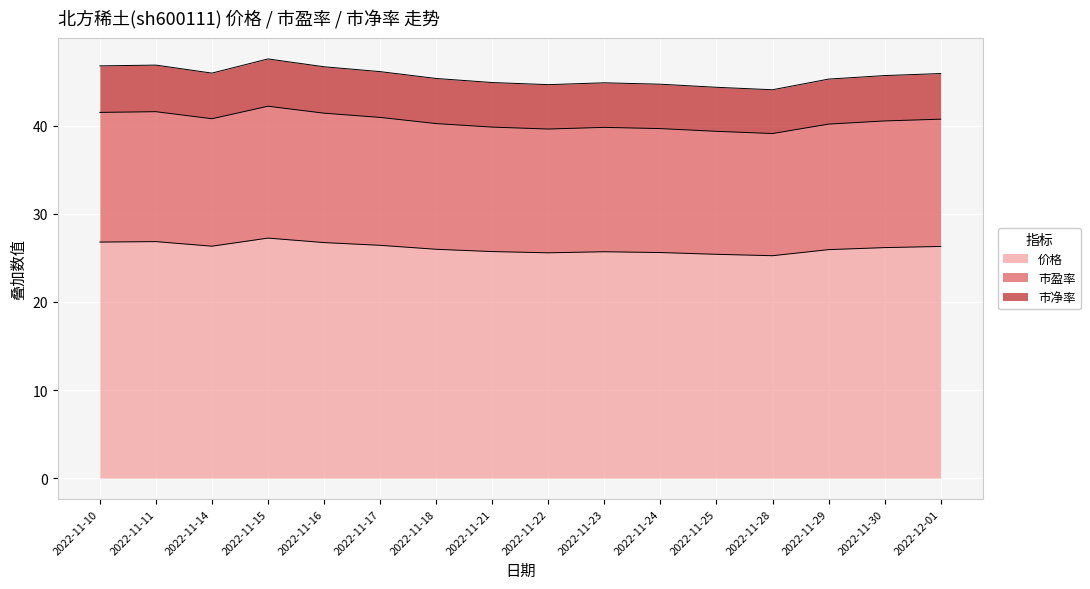

In 市盈率, how many points are higher than both neighbors (excluding endpoints)?

3